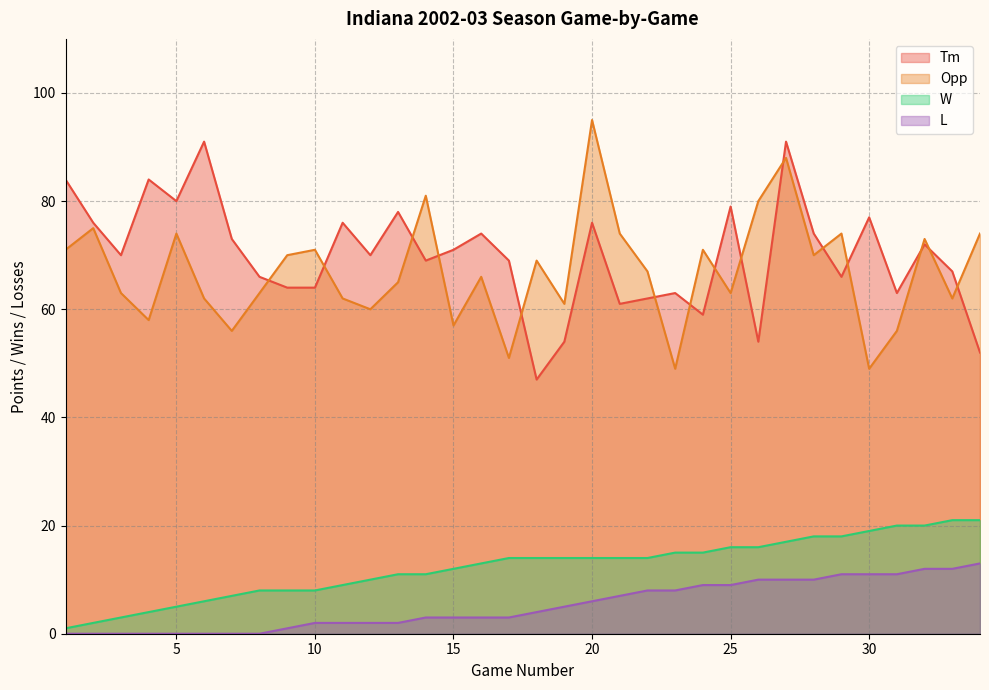

How many intersections are there between Tm and Opp?

15